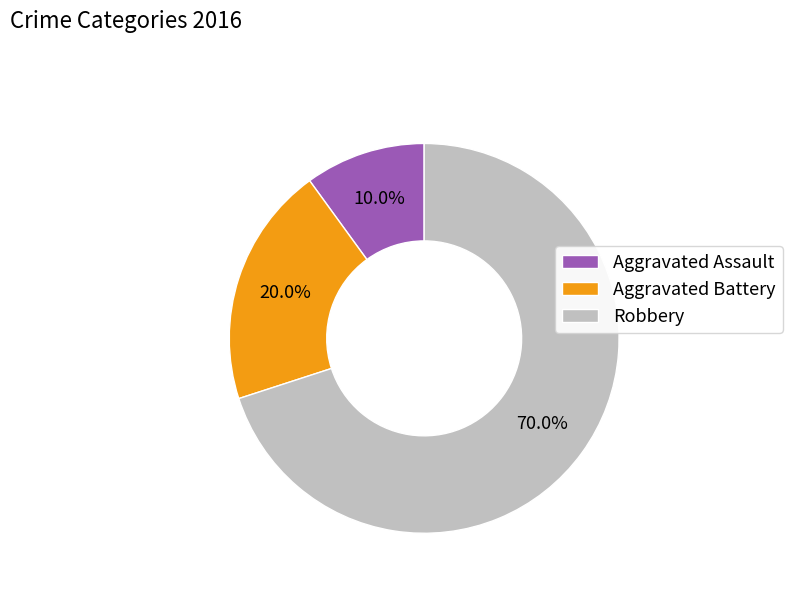

To the nearest percent, what portion does Aggravated Battery represent?

20%